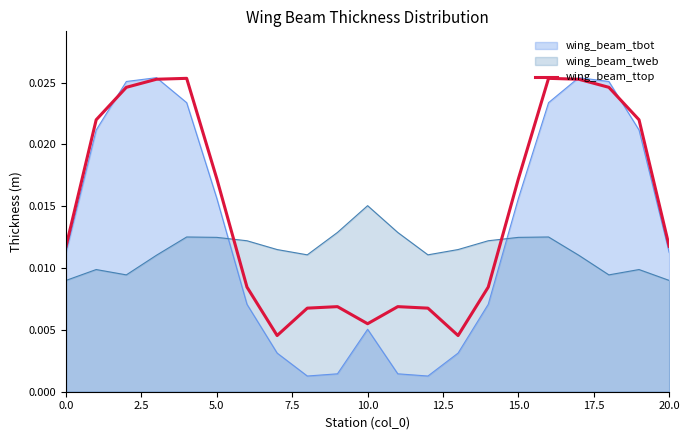

True or false: there are more than 0 points higher than both neighbors.

True